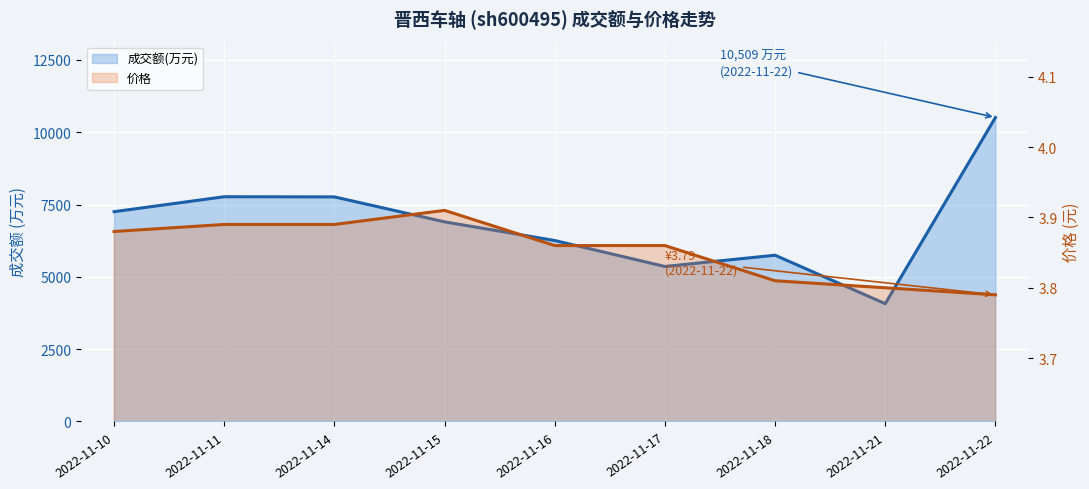

How many interior local peaks does the 价格 线 series have?

1